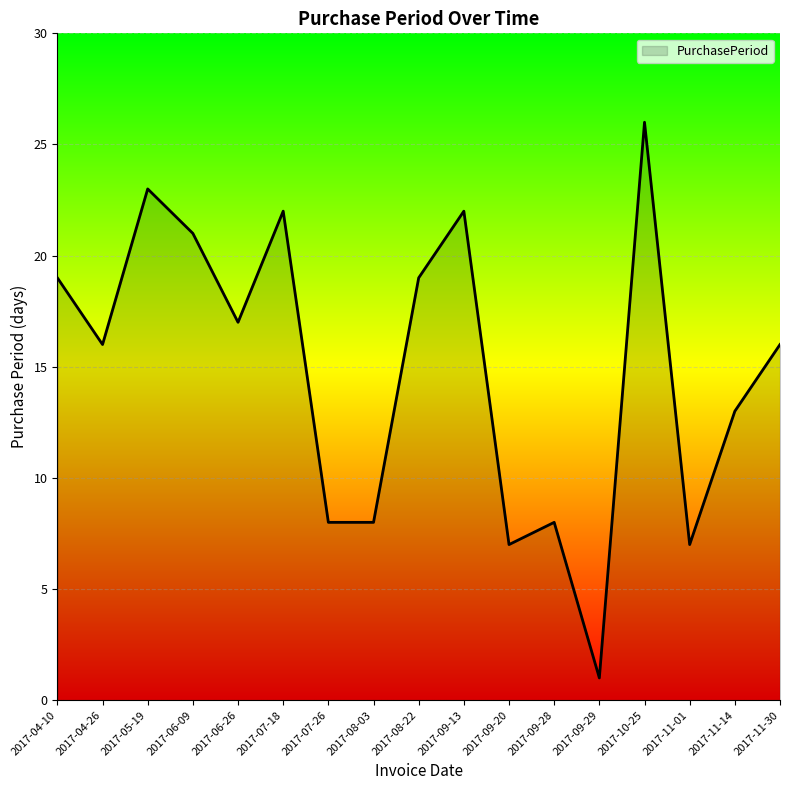

True or false: the data shows 7 at 2017-11-01.

True